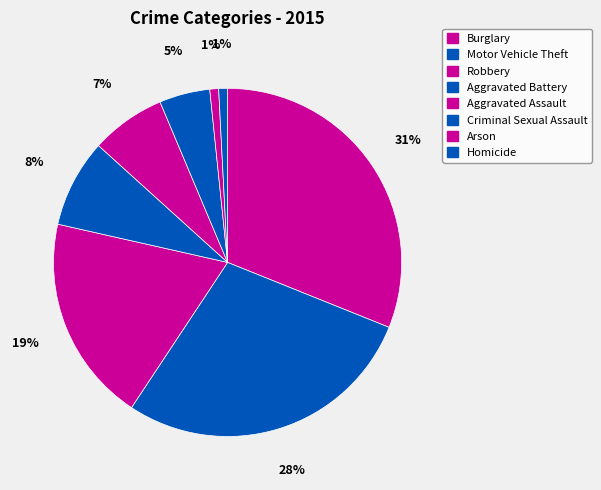

What portion of the pie excludes Burglary?

68.9%